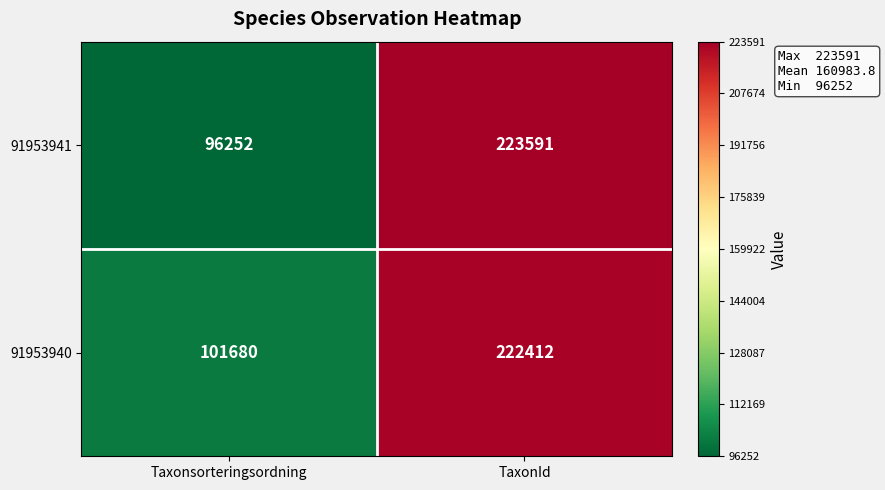

Which series changed the most between Taxonsorteringsordning and TaxonId?

91953941